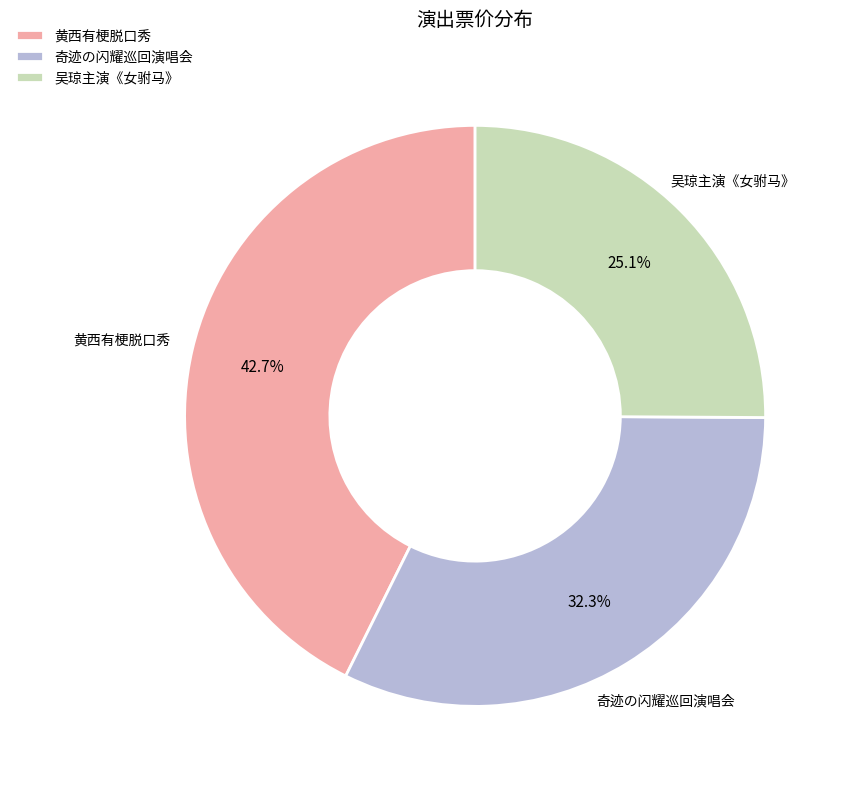

Rank the categories by value from highest to lowest.

黄西有梗脱口秀, 奇迹の闪耀巡回演唱会, 吴琼主演《女驸马》